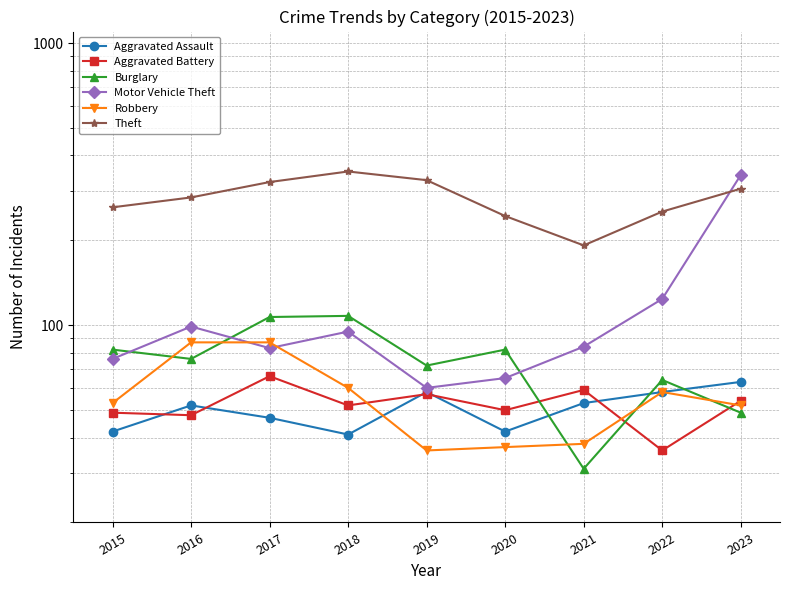

Which series changed the most between 2020 and 2022?

Motor Vehicle Theft